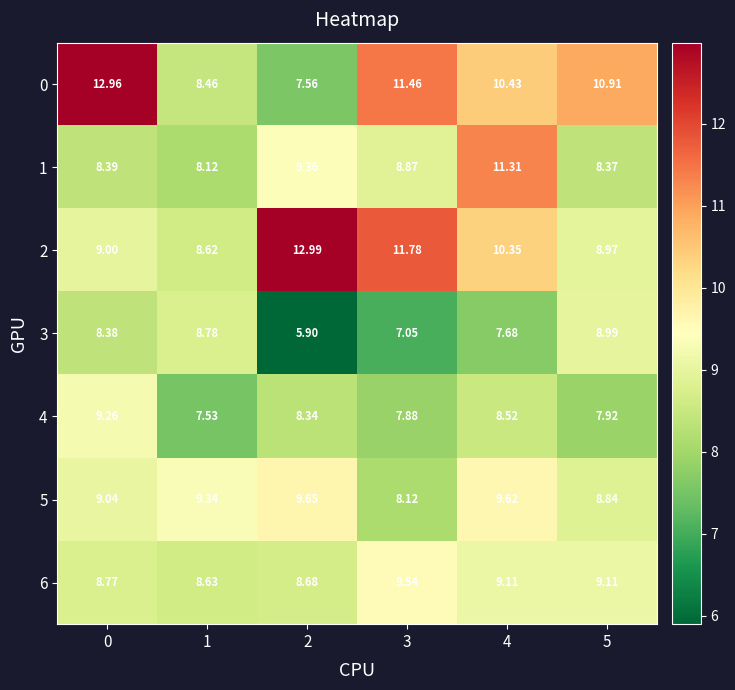

Is the value of 1 at 4 greater than the value of 4 at 1?

Yes